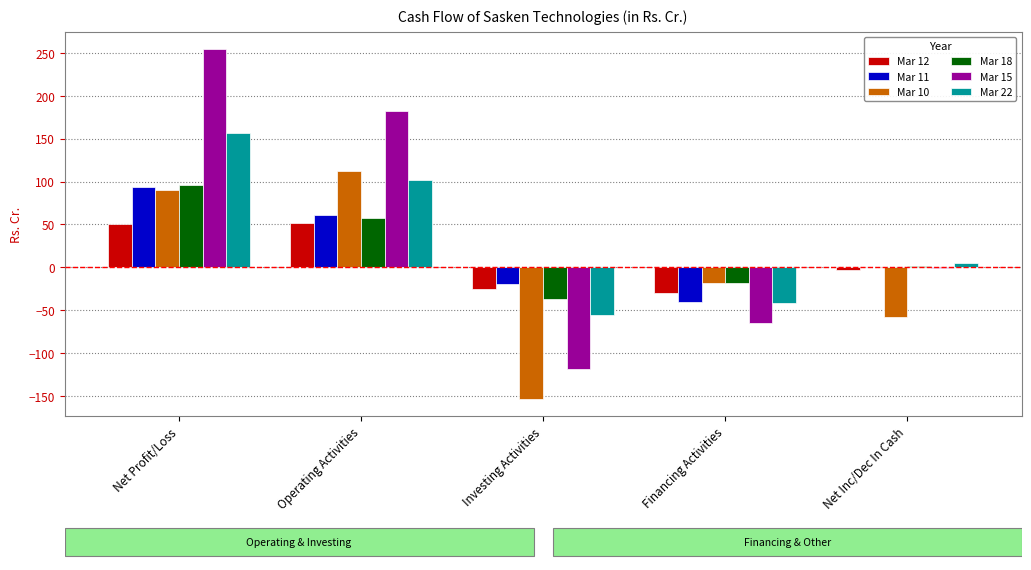

How many categories are shown in the chart?

5